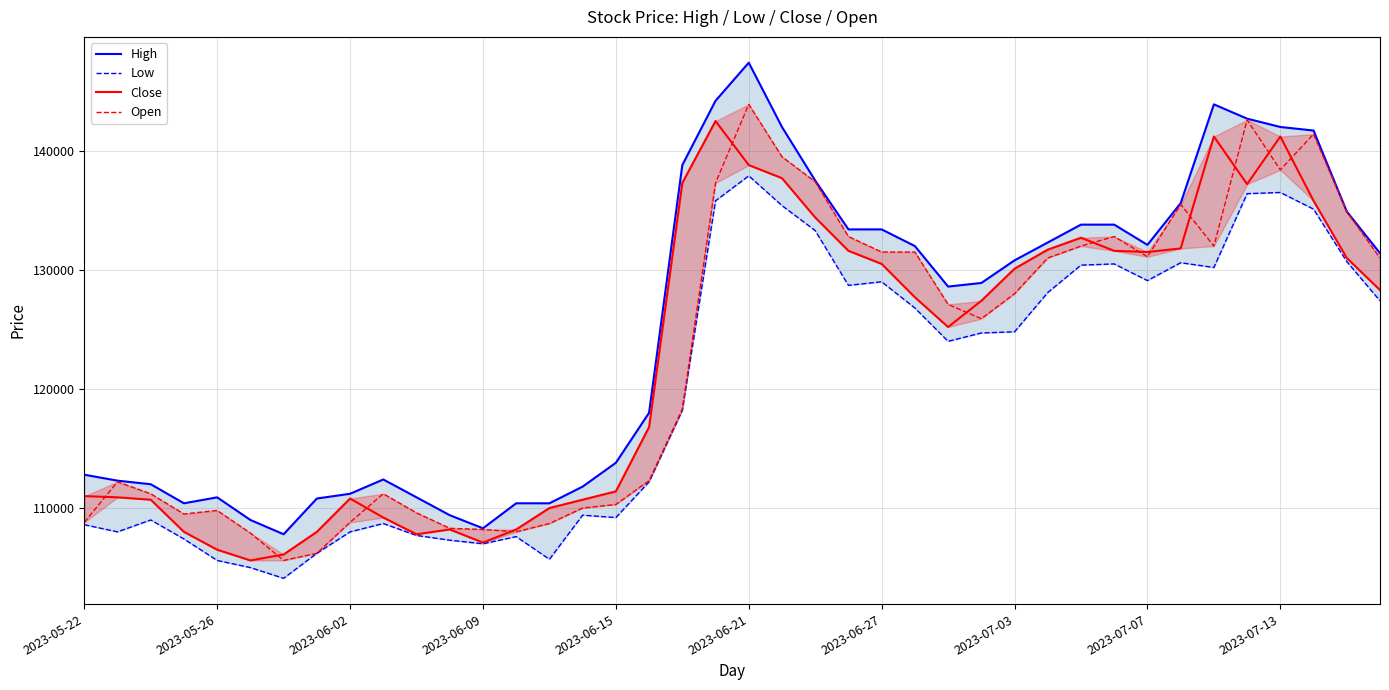

What position from the right is 33?

7